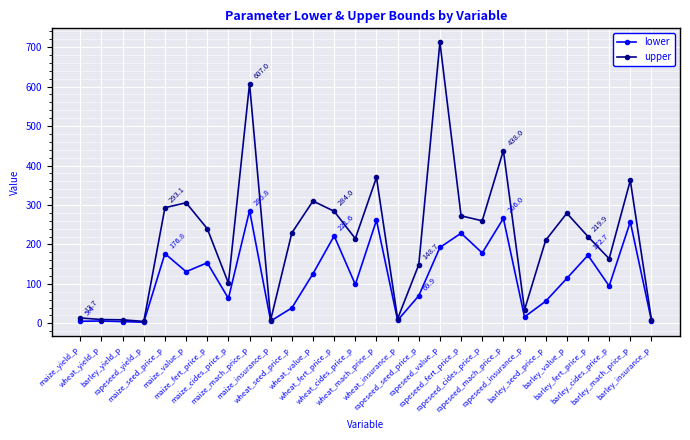

Which series has the largest total across all categories?

upper